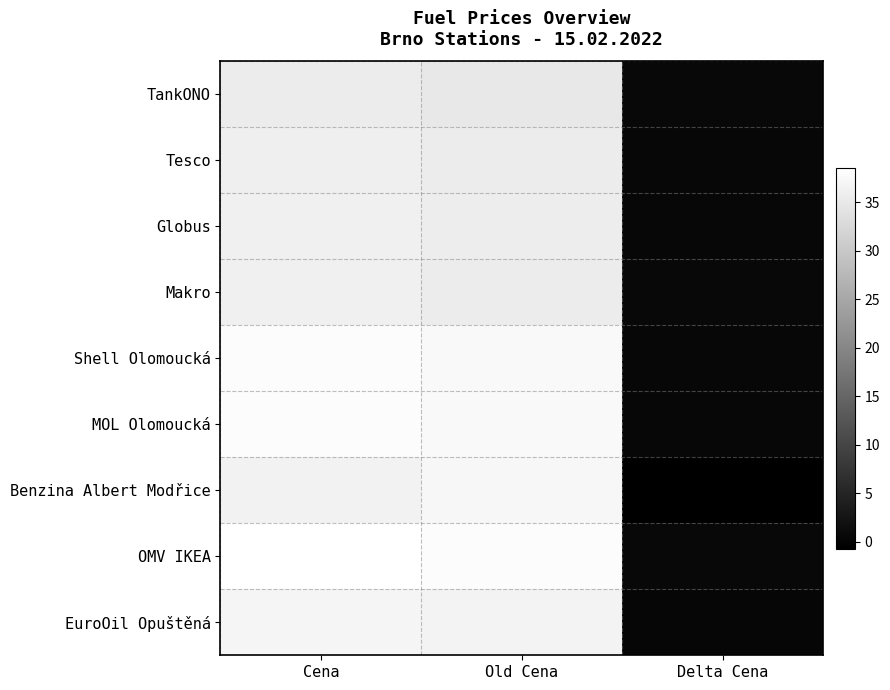

Reading right to left, extract all data points from this chart.

TankONO: Delta Cena=0.6	Old Cena=34.9	Cena=35.5
Tesco: Delta Cena=0.4	Old Cena=35.5	Cena=35.9
Globus: Delta Cena=0.4	Old Cena=35.7	Cena=36.1
Makro: Delta Cena=0.6	Old Cena=35.5	Cena=36.1
Shell Olomoucká: Delta Cena=0.4	Old Cena=37.5	Cena=37.9
MOL Olomoucká: Delta Cena=0.4	Old Cena=37.5	Cena=37.9
Benzina Albert Modřice: Delta Cena=-0.7	Old Cena=37.2	Cena=36.5
OMV IKEA: Delta Cena=0.6	Old Cena=37.9	Cena=38.5
EuroOil Opuštěná: Delta Cena=0.3	Old Cena=36.6	Cena=36.9